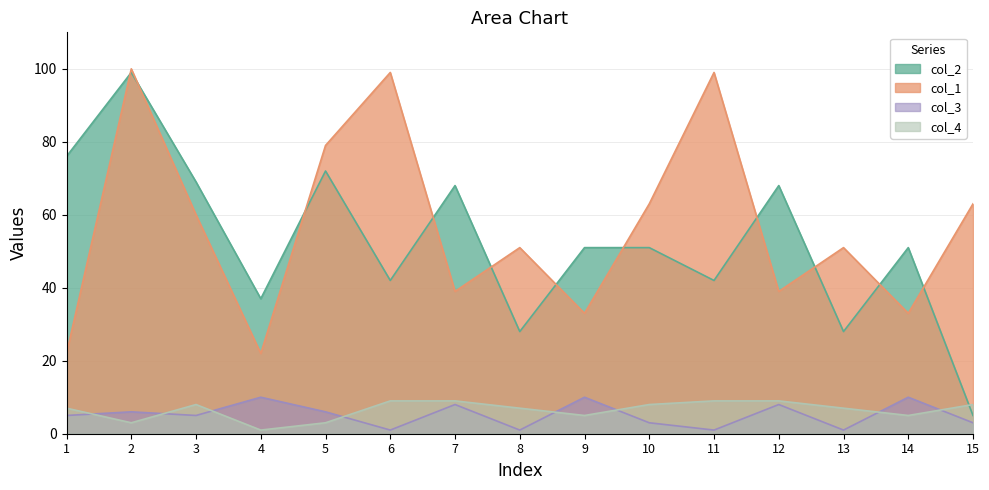

Reading left to right, transcribe all the data shown in this chart.

col_2: 76	99	69	37	72	42	68	28	51	51	42	68	28	51	5
col_1: 22	100	60	22	79	99	39	51	33	63	99	39	51	33	63
col_3: 5	6	5	10	6	1	8	1	10	3	1	8	1	10	3
col_4: 7	3	8	1	3	9	9	7	5	8	9	9	7	5	8